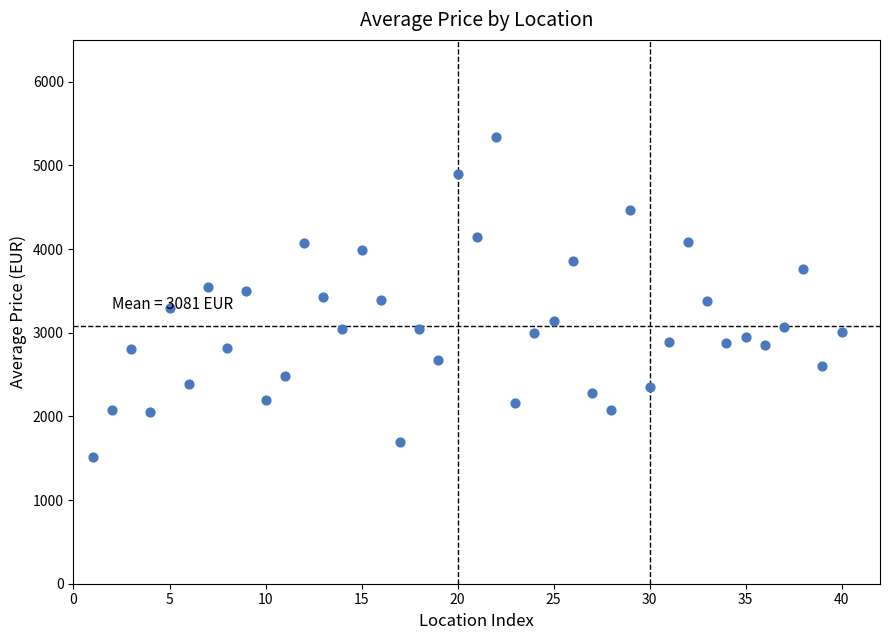

What is the range of Y values (max minus min)?

3823.5